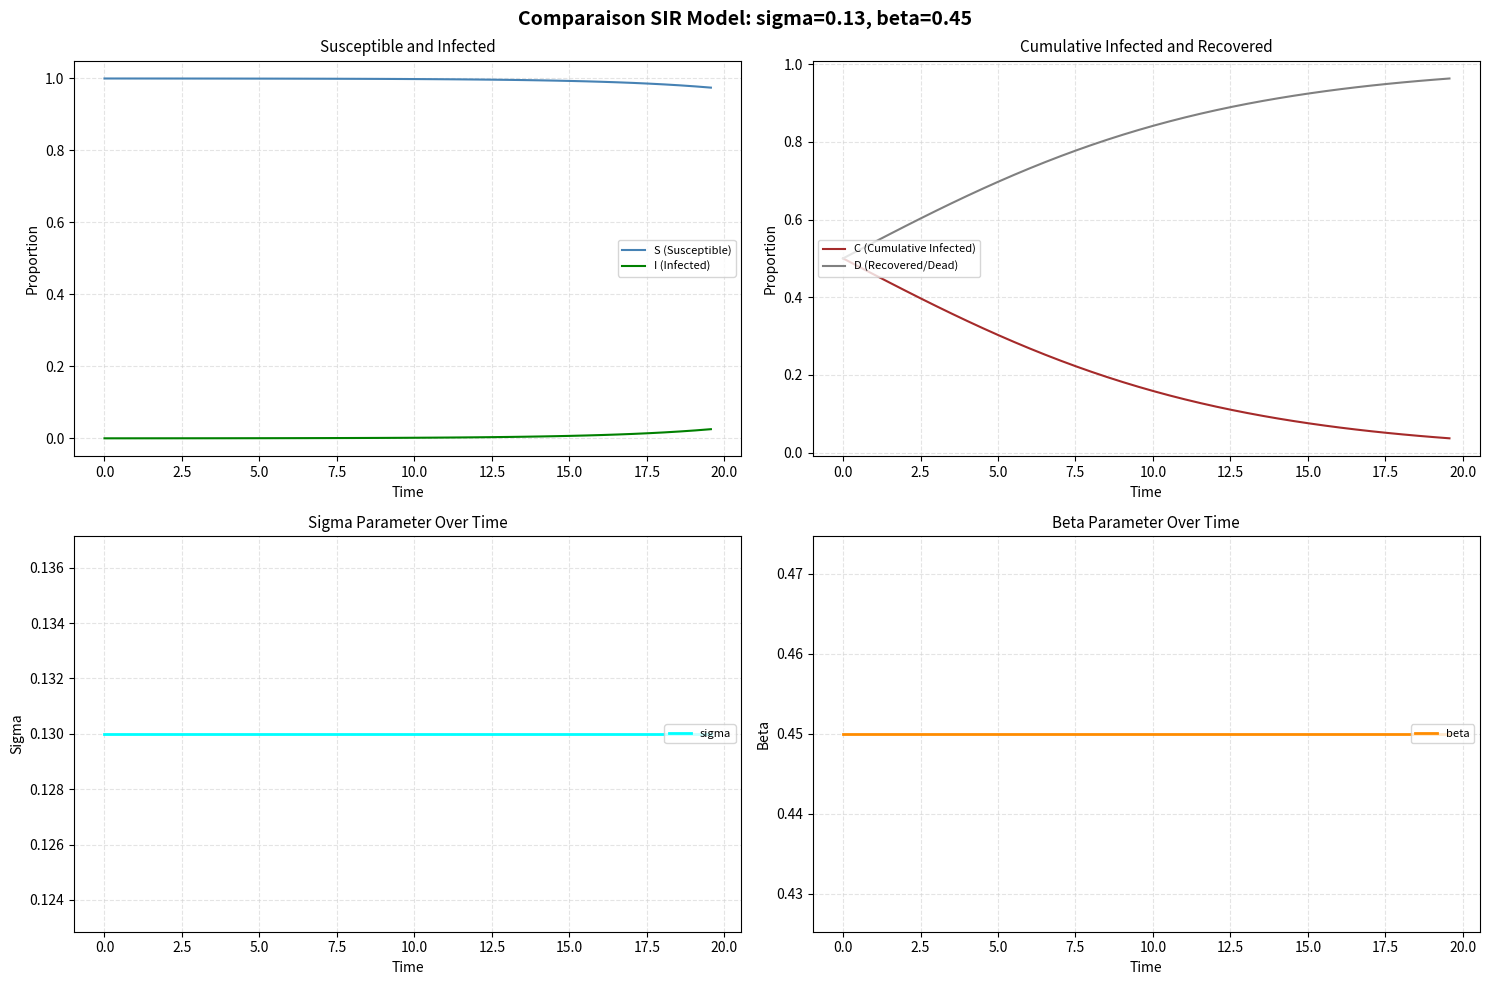

What is the sum of all C (Cumulative Infected) values?

8.1